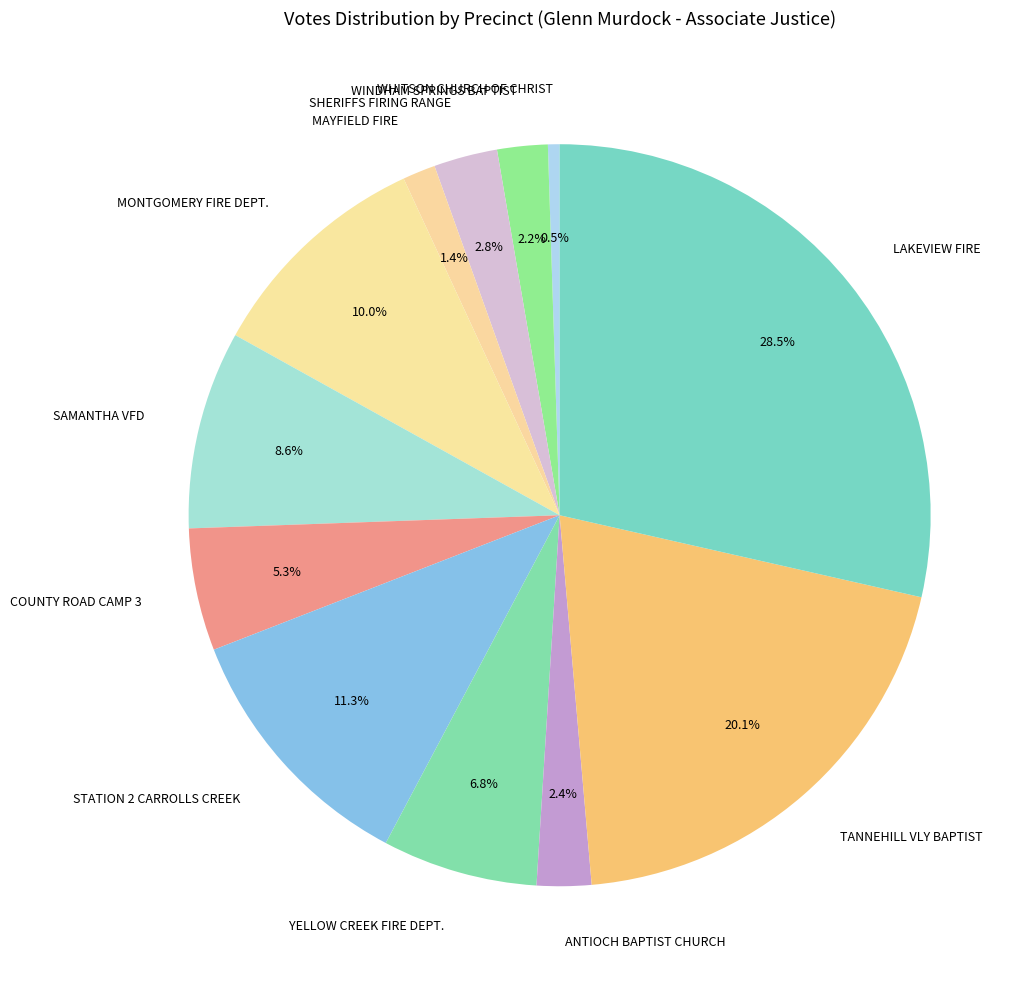

The ANTIOCH BAPTIST CHURCH slice represents 9% of the pie. True or false?

False